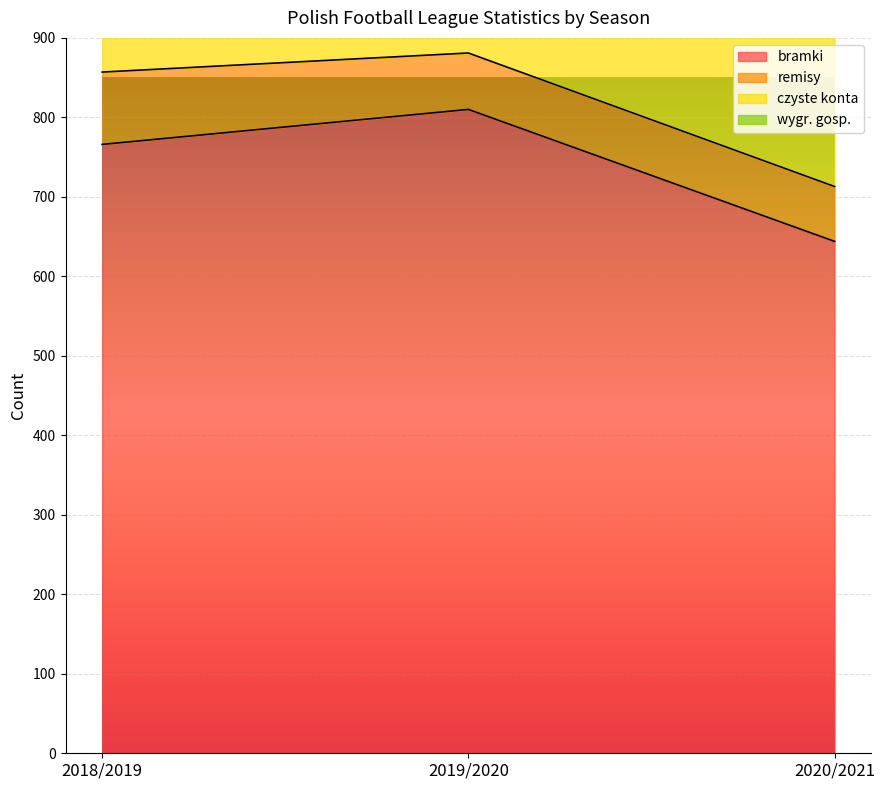

The bramki series shows 644 at 2020/2021. True or false?

True